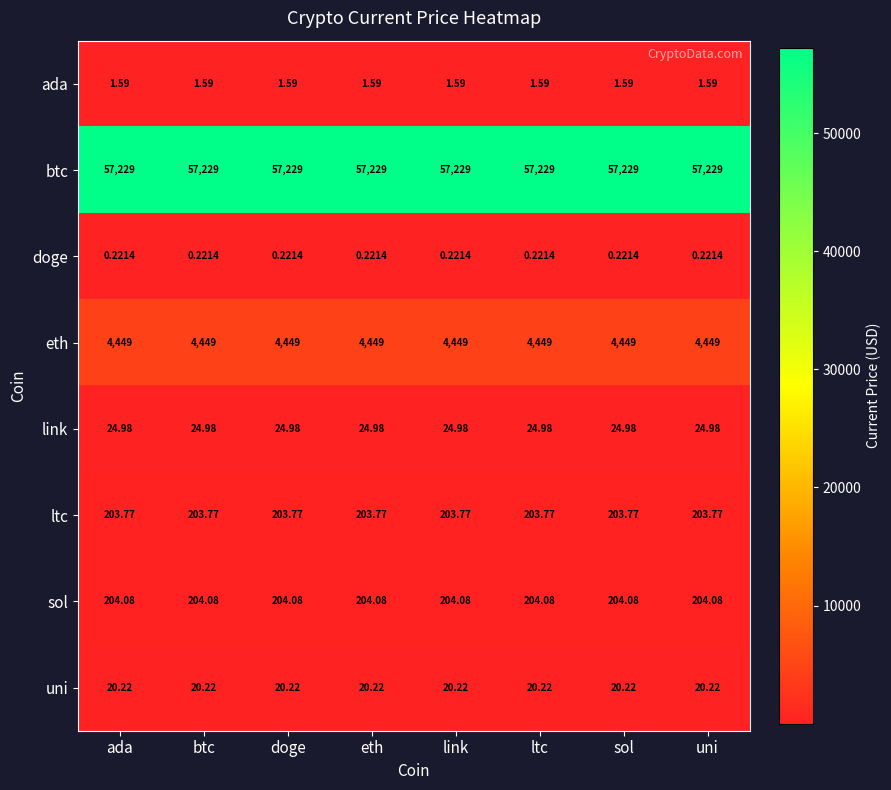

At link, list the series in order from smallest to largest.

doge, ada, uni, link, ltc, sol, eth, btc